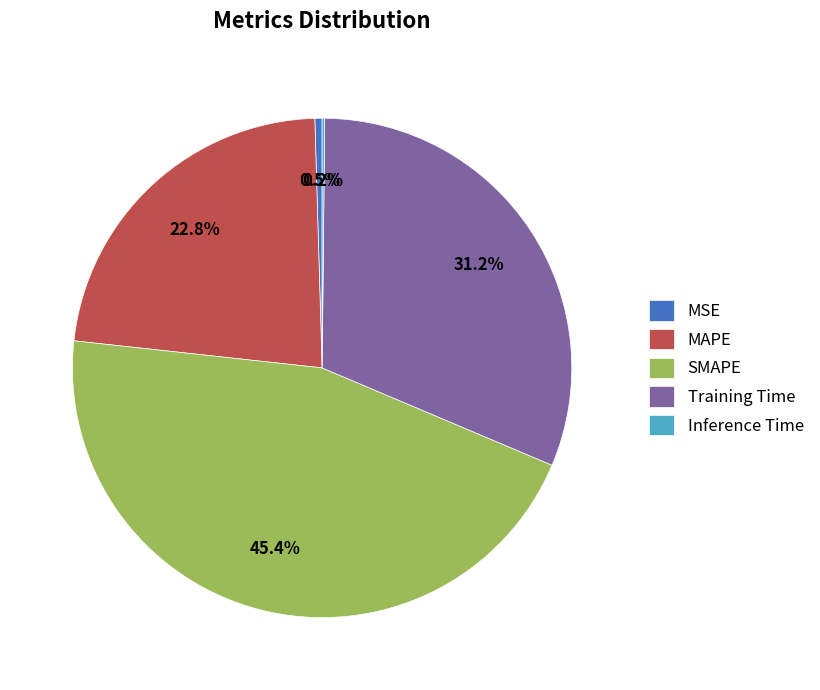

Does SMAPE account for over 50% of the chart?

No